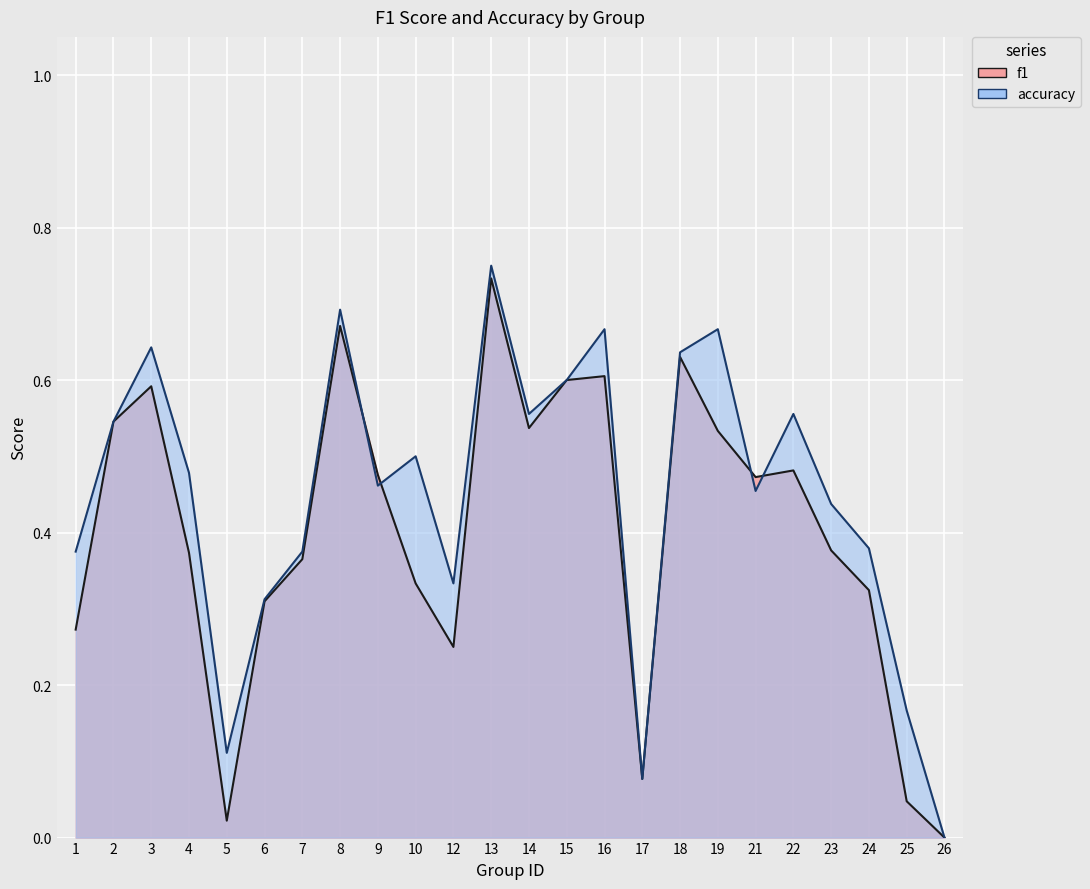

Reading left to right, what are all the values shown in this chart?

f1: 1=0.3	2=0.5	3=0.6	4=0.4	5=0.0	6=0.3	7=0.4	8=0.7	9=0.5	10=0.3	12=0.2	13=0.7	14=0.5	15=0.6	16=0.6	17=0.1	18=0.6	19=0.5	21=0.5	22=0.5	23=0.4	24=0.3	25=0.0	26=0.0
accuracy: 1=0.4	2=0.5	3=0.6	4=0.5	5=0.1	6=0.3	7=0.4	8=0.7	9=0.5	10=0.5	12=0.3	13=0.8	14=0.6	15=0.6	16=0.7	17=0.1	18=0.6	19=0.7	21=0.5	22=0.6	23=0.4	24=0.4	25=0.2	26=0.0